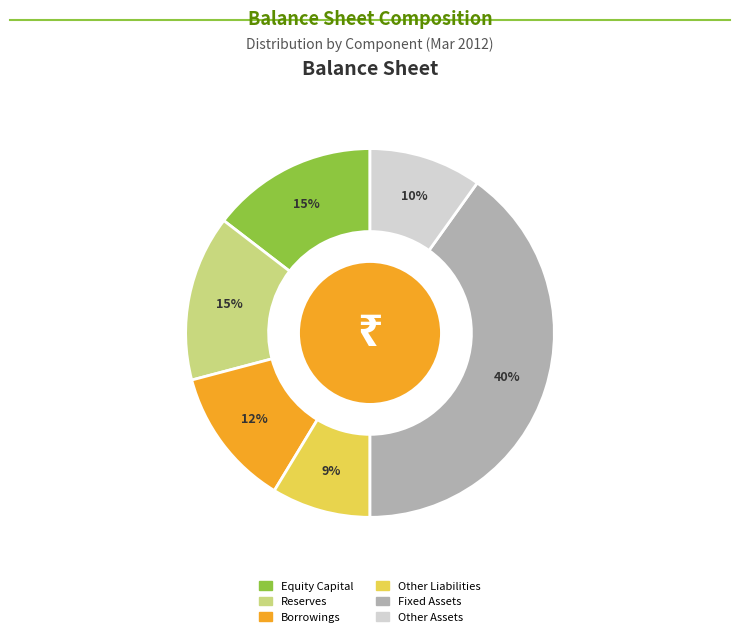

What percentage is the Reserves slice, to the nearest percent?

15%